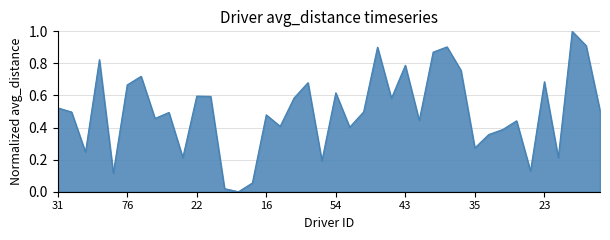

What is the difference between the maximum and minimum values?

1.0